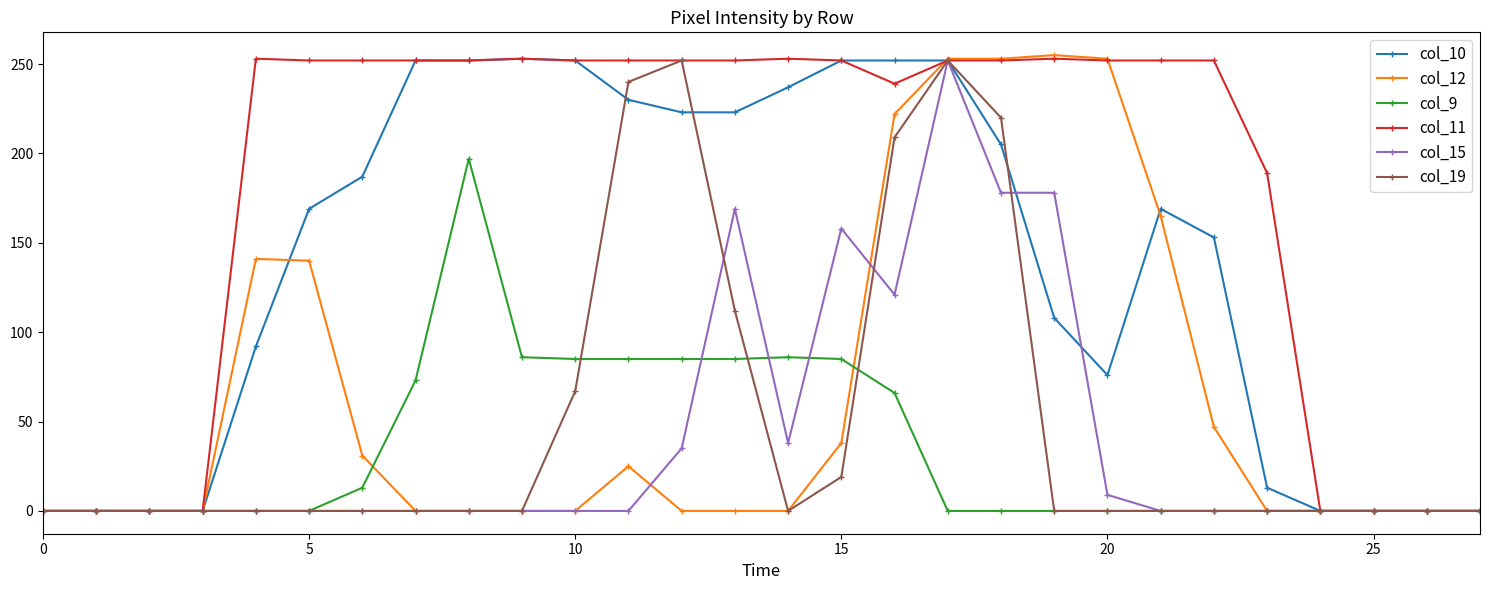

How many data points does each series have?

28